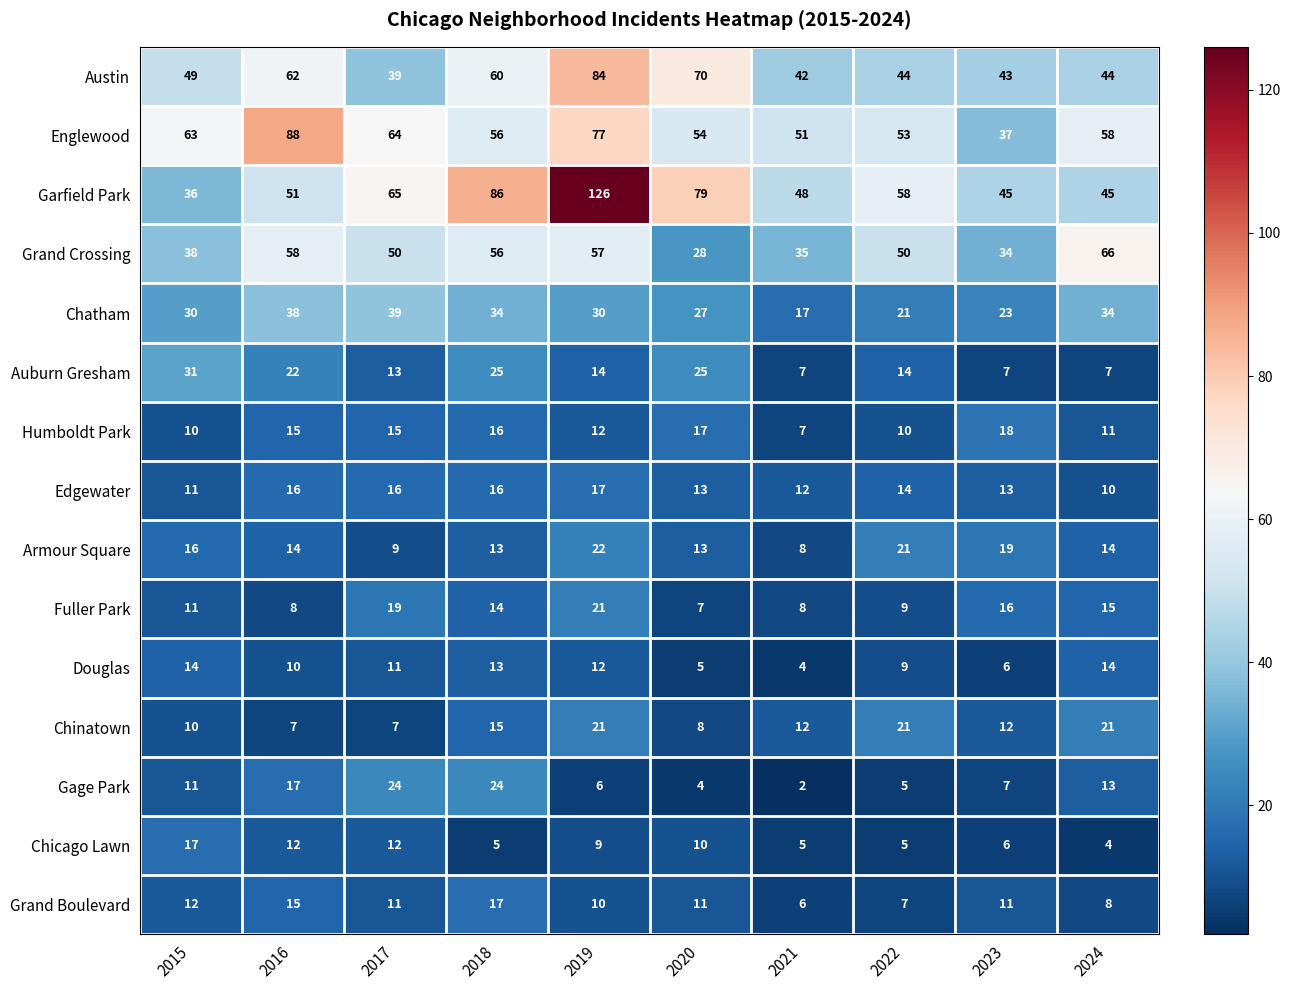

What is the total value across all series at 2019?

518